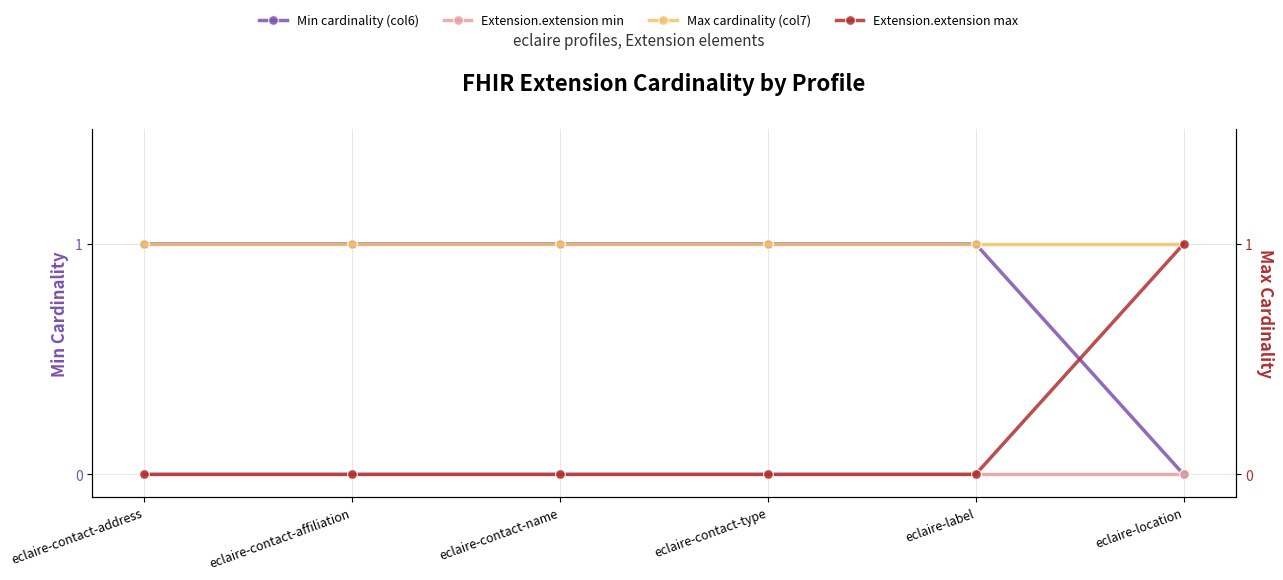

How many lines are shown in the chart?

4